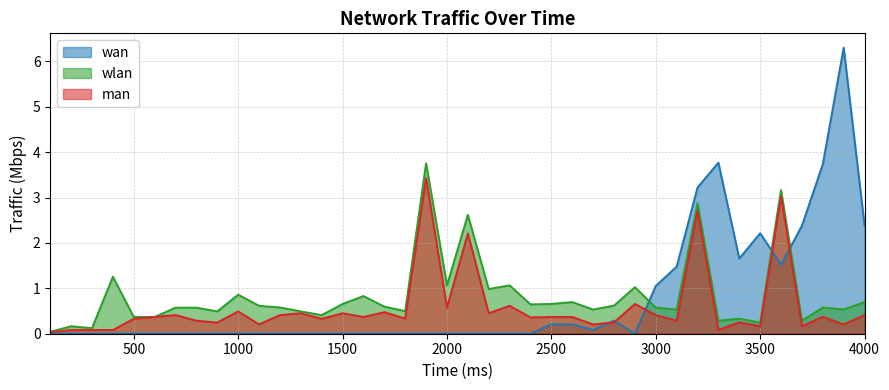

Reading left to right, what are all the values shown in this chart?

wlan: 0.0	0.2	0.1	1.3	0.4	0.4	0.6	0.6	0.5	0.9	0.6	0.6	0.5	0.4	0.7	0.8	0.6	0.5	3.8	1.1	2.6	1.0	1.1	0.6	0.7	0.7	0.5	0.6	1.0	0.6	0.5	2.9	0.3	0.3	0.2	3.2	0.3	0.6	0.5	0.7
wan: 0.0	0.0	0.0	0.0	0.0	0.0	0.0	0.0	0.0	0.0	0.0	0.0	0.0	0.0	0.0	0.0	0.0	0.0	0.0	0.0	0.0	0.0	0.0	0.0	0.2	0.2	0.1	0.3	0.0	1.1	1.5	3.2	3.8	1.7	2.2	1.5	2.4	3.7	6.3	2.4
man: 0.0	0.1	0.1	0.1	0.3	0.4	0.4	0.3	0.2	0.5	0.2	0.4	0.5	0.3	0.5	0.4	0.5	0.3	3.4	0.6	2.2	0.5	0.6	0.4	0.4	0.4	0.2	0.2	0.7	0.4	0.3	2.7	0.1	0.2	0.2	3.0	0.2	0.4	0.2	0.4